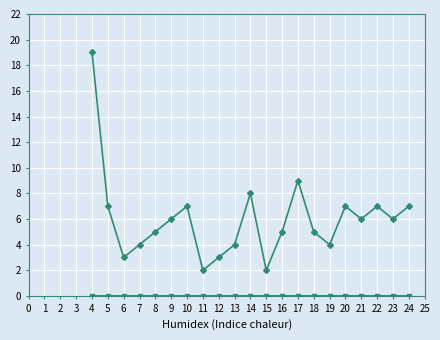

Does the chart have visible grid lines?

Yes